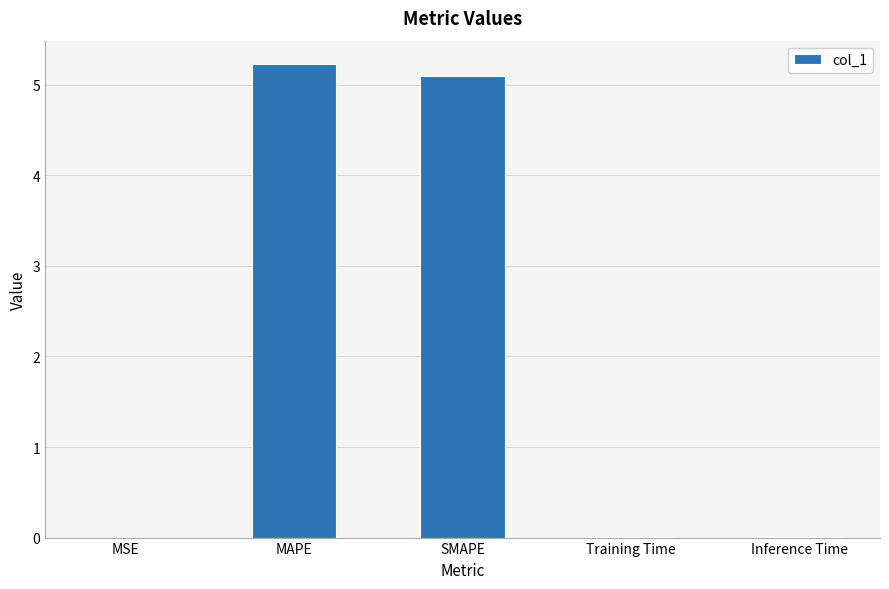

Which has a higher value, Inference Time or MAPE?

MAPE